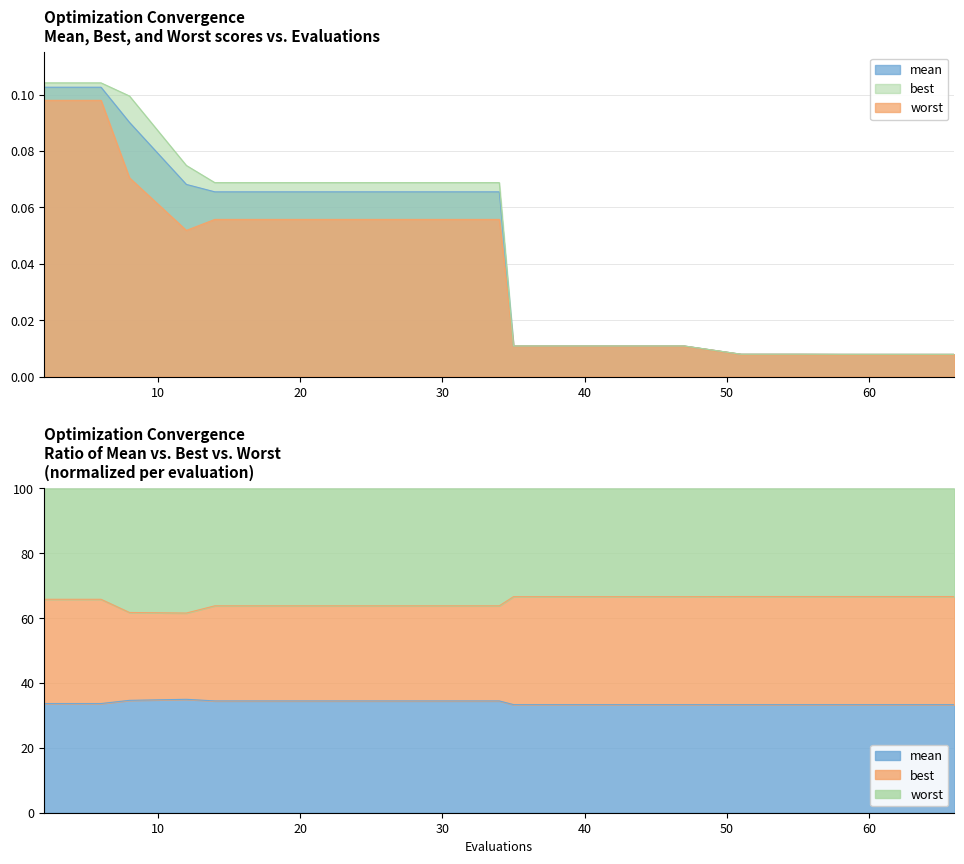

Which category has the lowest value in the best series?

66